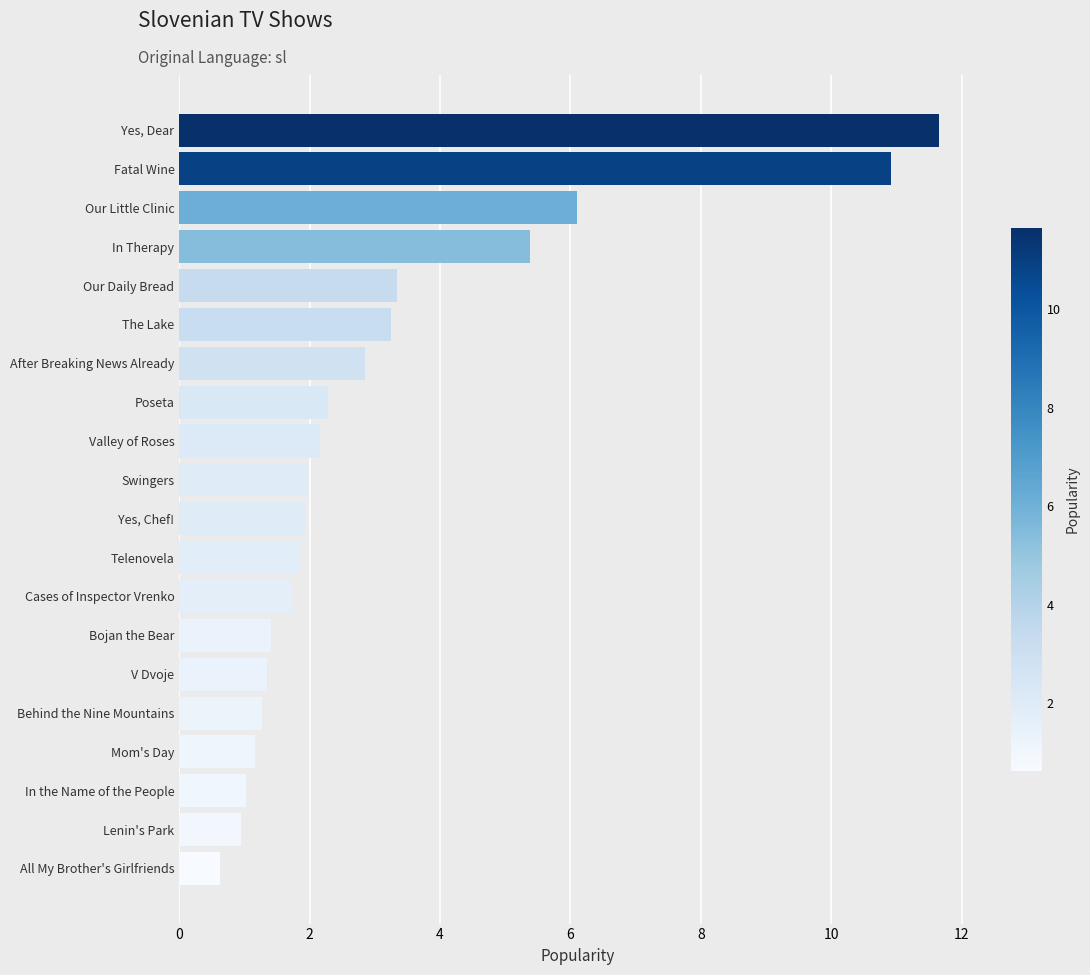

Does the chart contain any negative values?

No